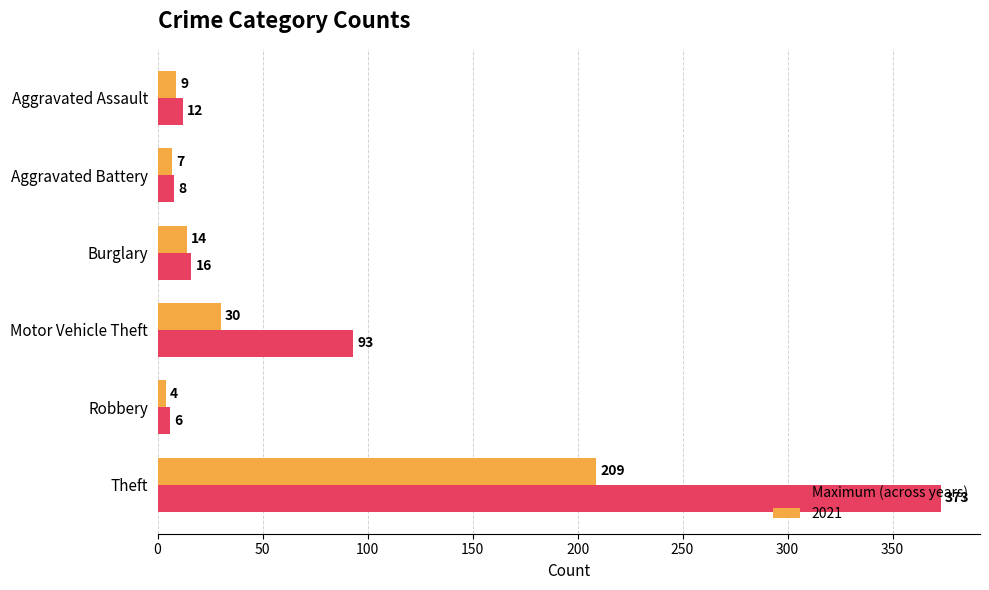

What value does the Maximum (across years) series have at Burglary?

16